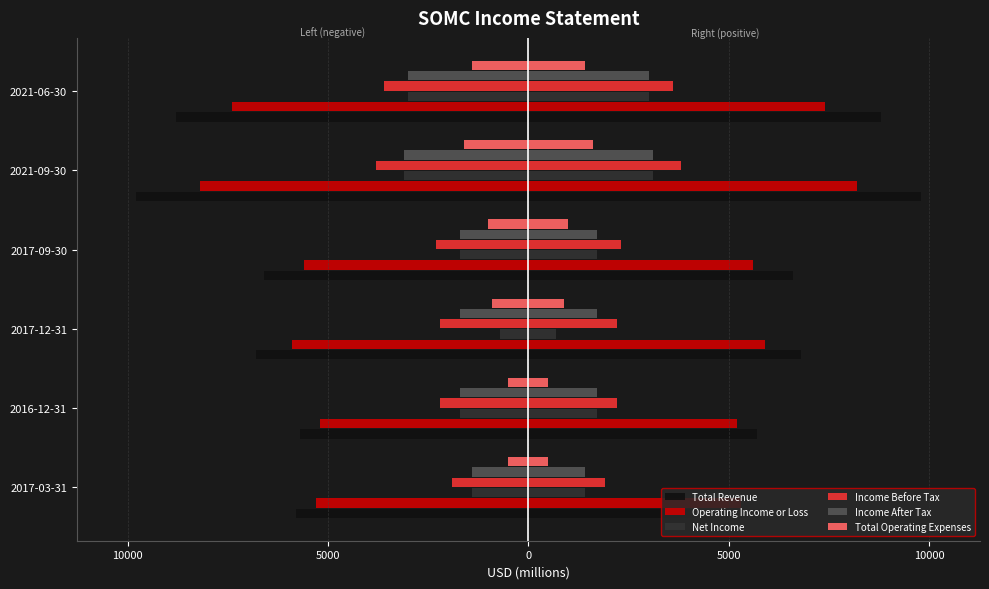

Reading right to left, list all the values displayed in this chart.

Total Revenue: -8800	-9800	-6600	-6800	-5700	-5800
Operating Income or Loss: -7400	-8200	-5600	-5900	-5200	-5300
Net Income: -3000	-3100	-1700	-700	-1700	-1400
Income Before Tax: -3600	-3800	-2300	-2200	-2200	-1900
Income After Tax: -3000	-3100	-1700	-1700	-1700	-1400
Total Operating Expenses: -1400	-1600	-1000	-900	-500	-500